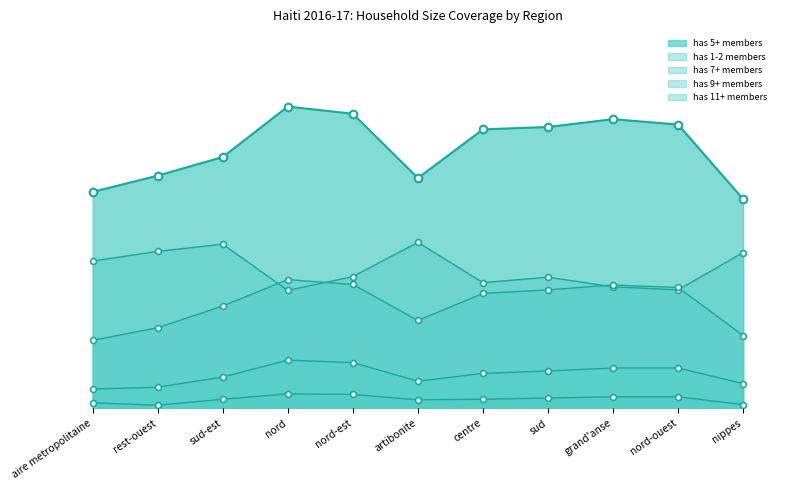

Is the value of has 5+ members at sud greater than the value of has 11+ members at aire metropolitaine?

Yes